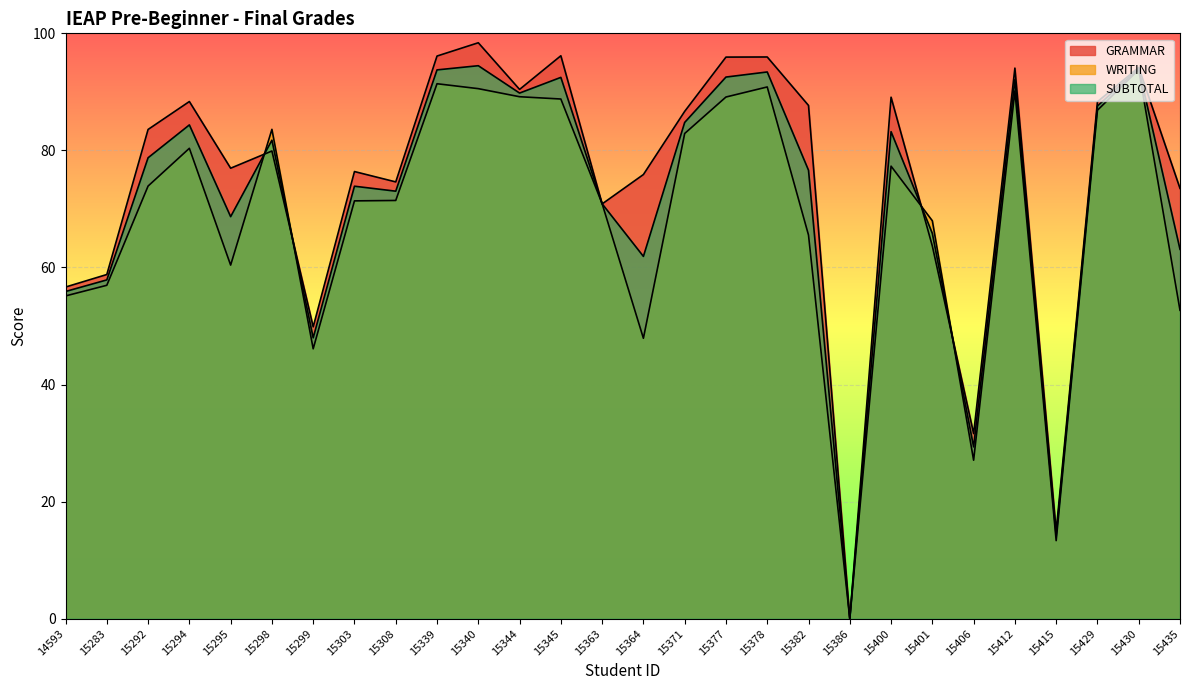

What is the average value of the GRAMMAR series?

74.6